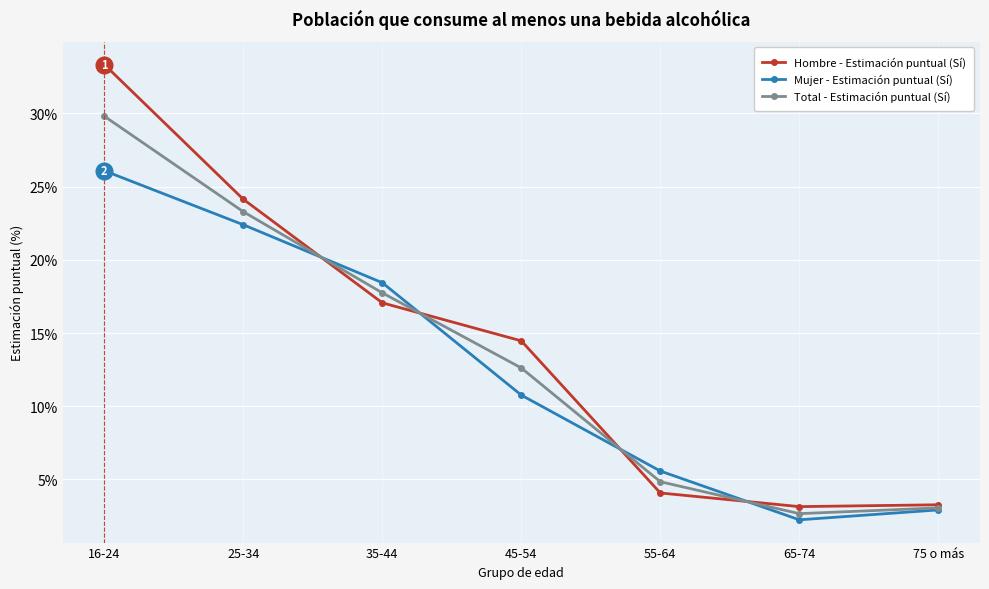

What is the highest value of the Mujer - Estimación puntual (Sí) series?

26.1